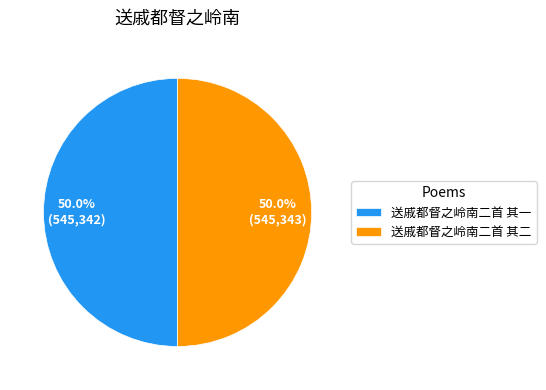

Is the sum of 送戚都督之岭南二首 其二 and 送戚都督之岭南二首 其一 greater than half?

Yes